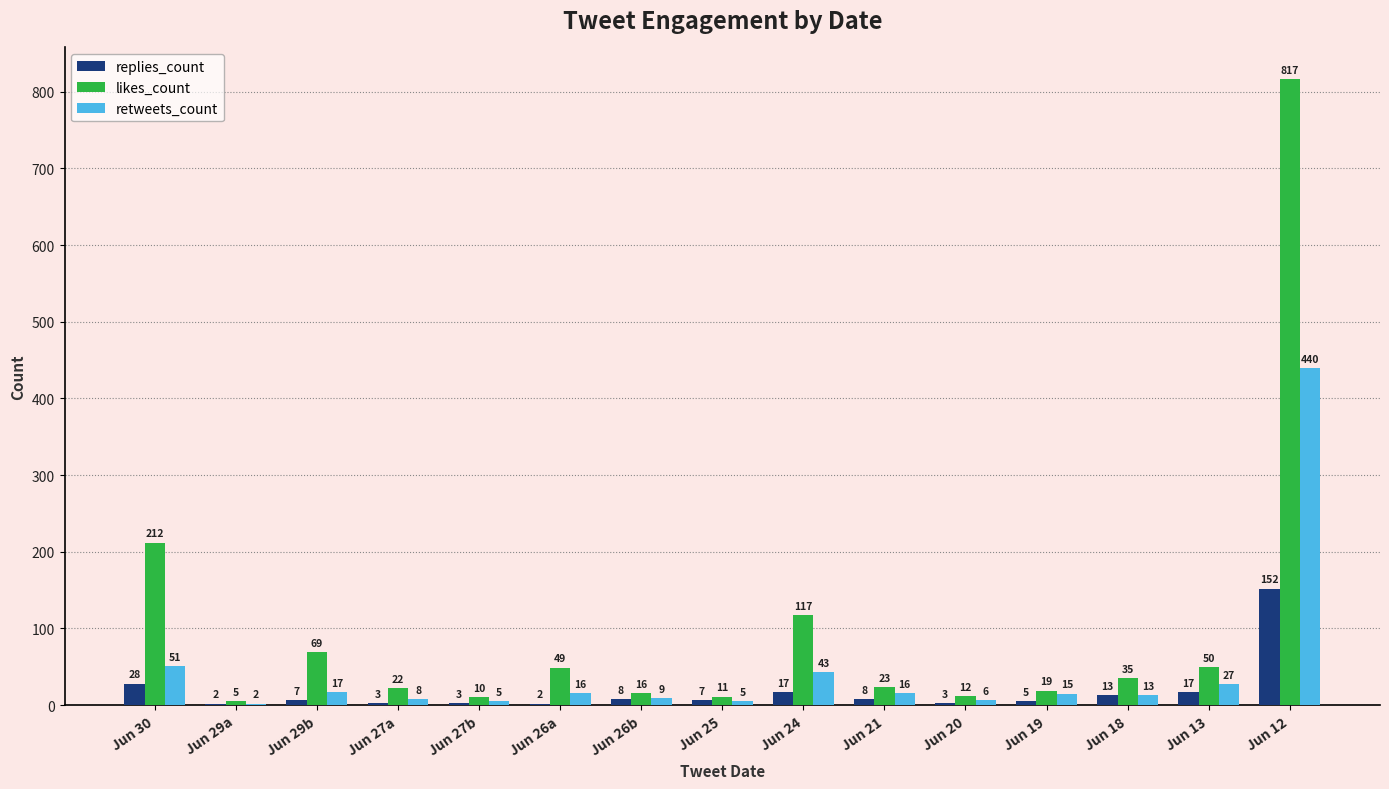

Between Jun 29b and Jun 13, which series saw the biggest shift?

likes_count